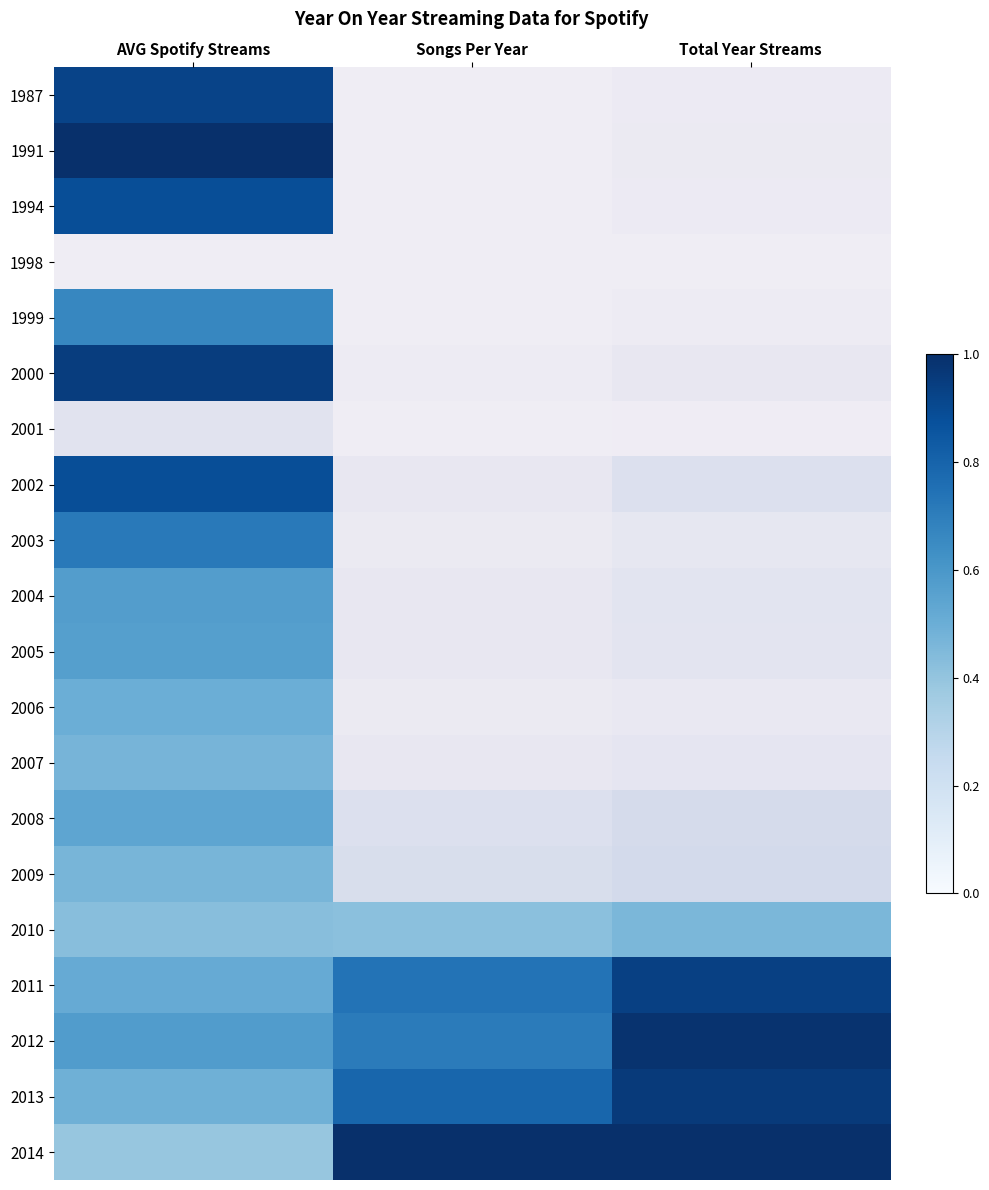

At how many categories does at least one series exceed 0?

3